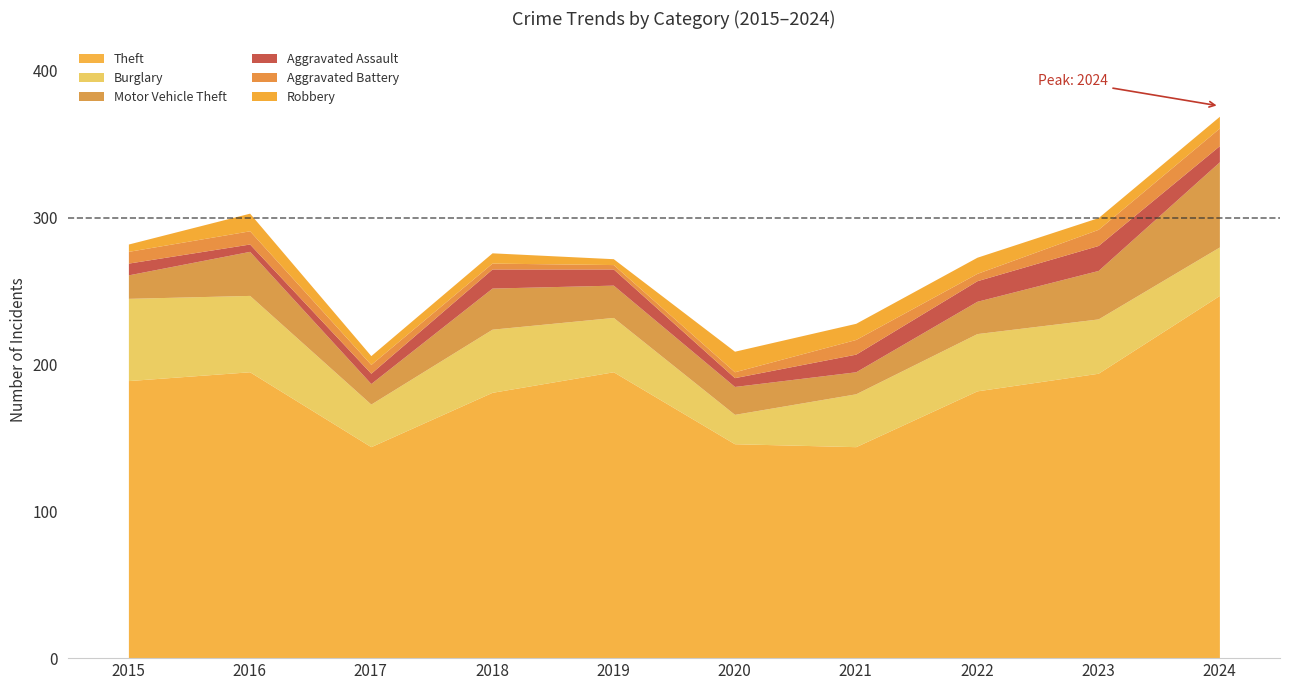

How many values in the Aggravated Assault series are below 11?

4